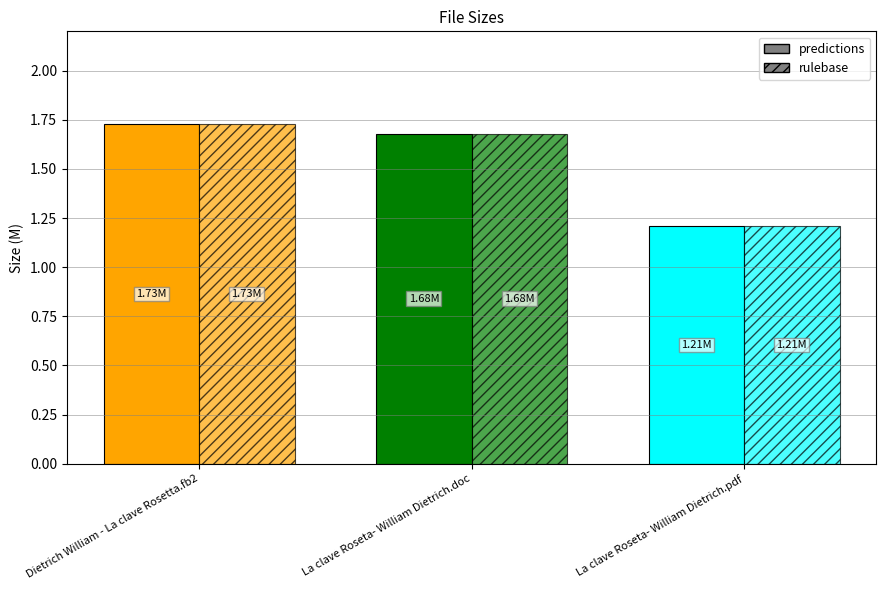

How many groups of bars are there?

3